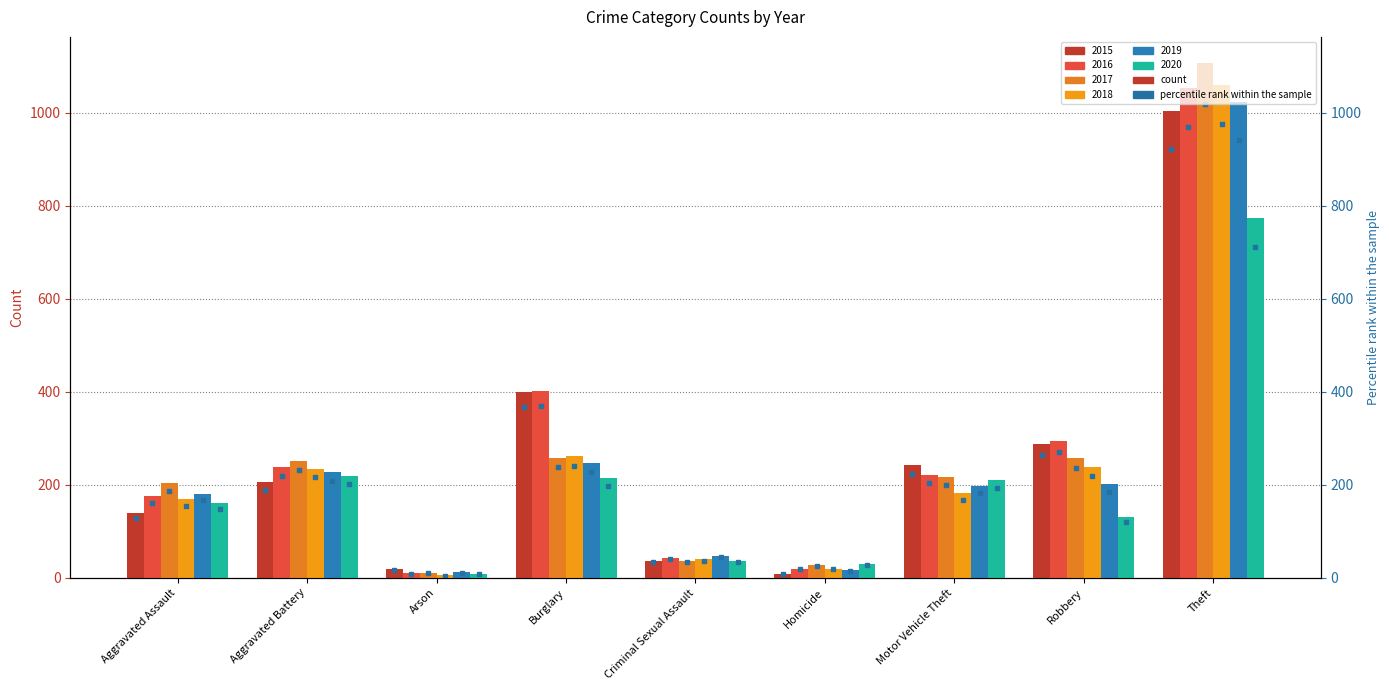

At which label is 2015 closest to 506?

Burglary